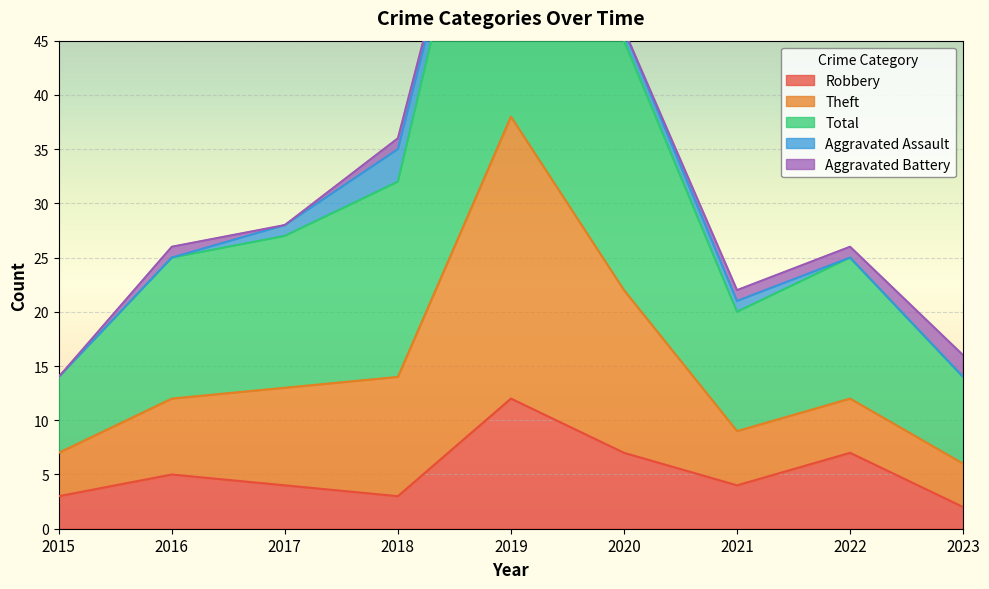

How many categories are shown in the chart?

9